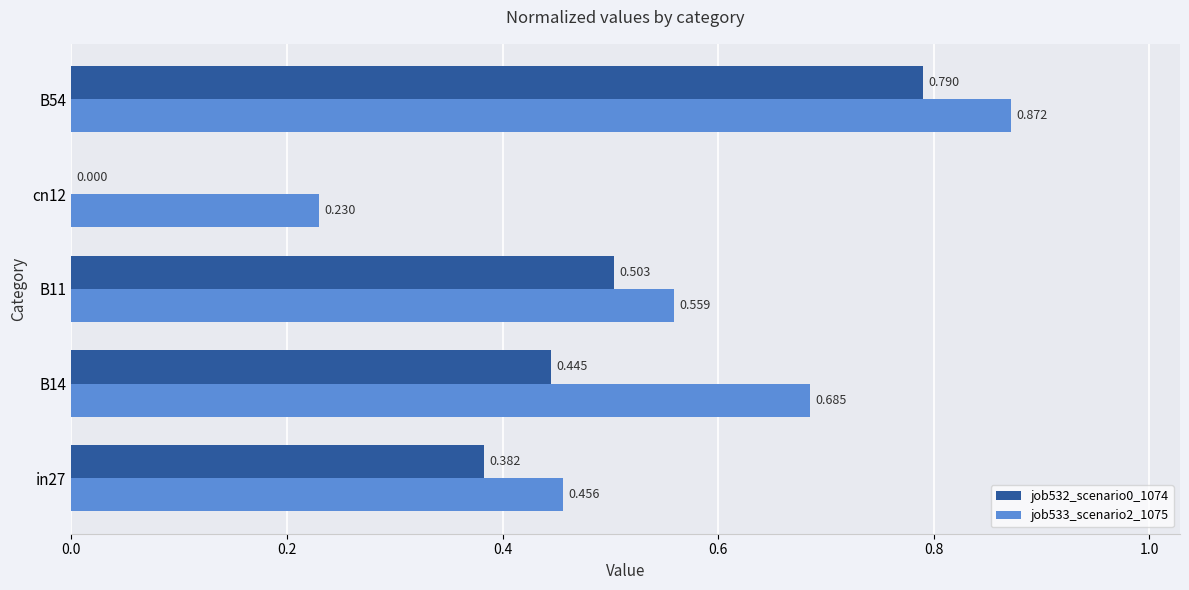

What are all the series names shown in the legend?

job532_scenario0_1074, job533_scenario2_1075